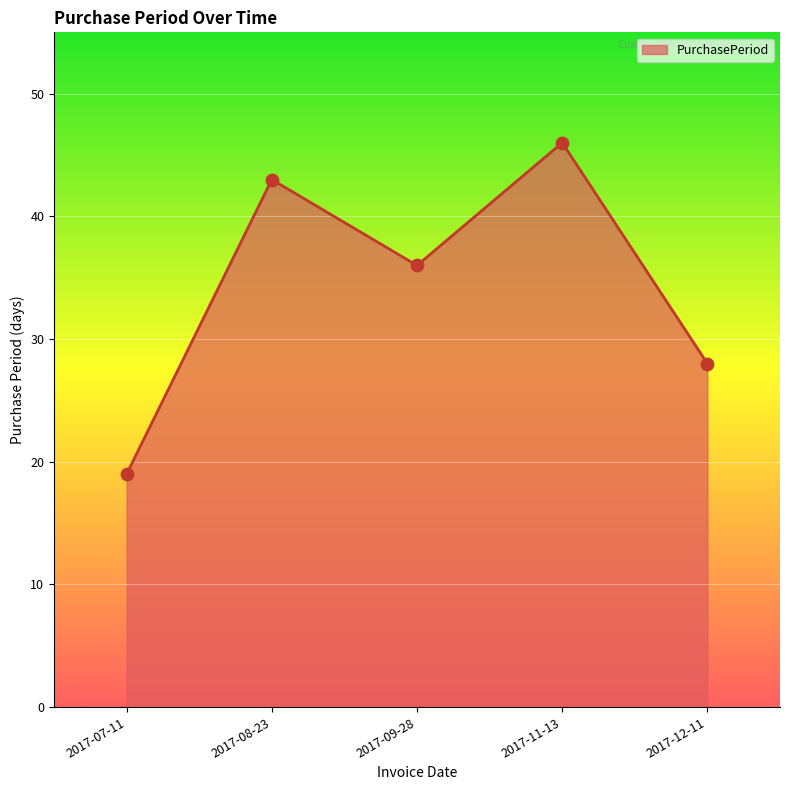

Approximately how many times larger is the value at 2017-12-11 compared to 2017-09-28?

0.8